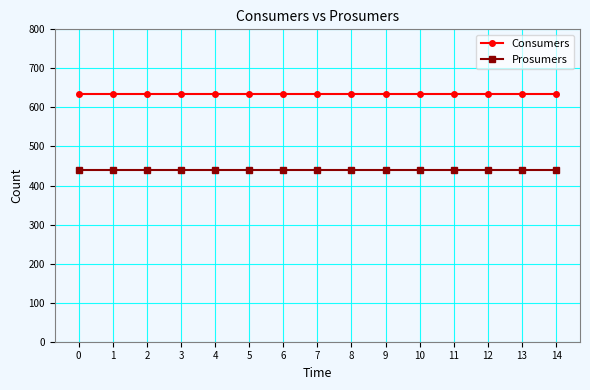

What is the difference between the highest and lowest values at 10?

195